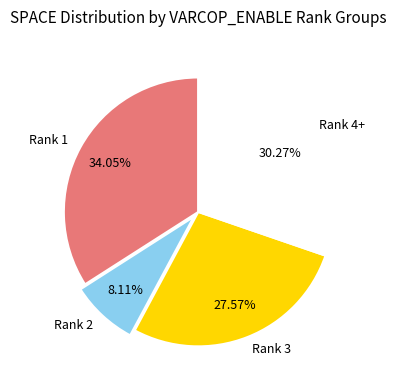

Does Rank 1 represent more than half of the total?

No